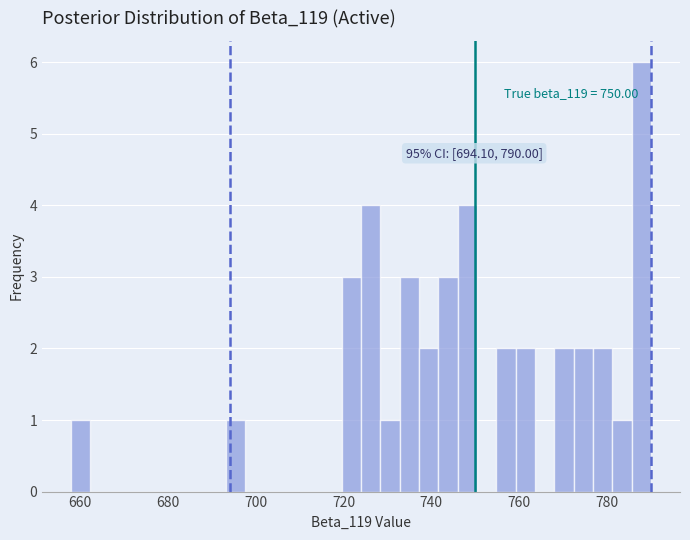

Around what value on the x-axis is the tallest bar? Give the approximate position of its centre, as read against the axis.

788